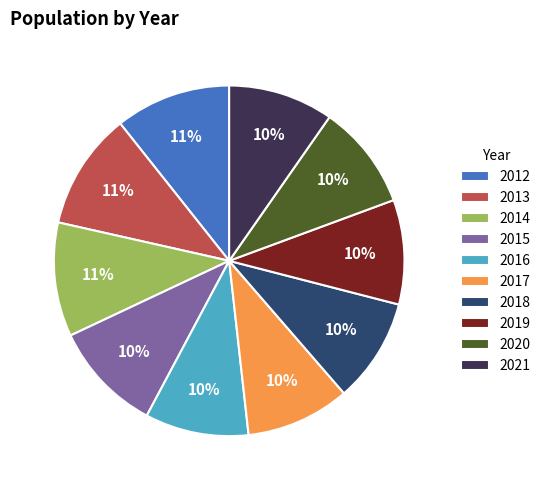

To the nearest percent, what is the combined percentage of 2013 and 2017?

20%